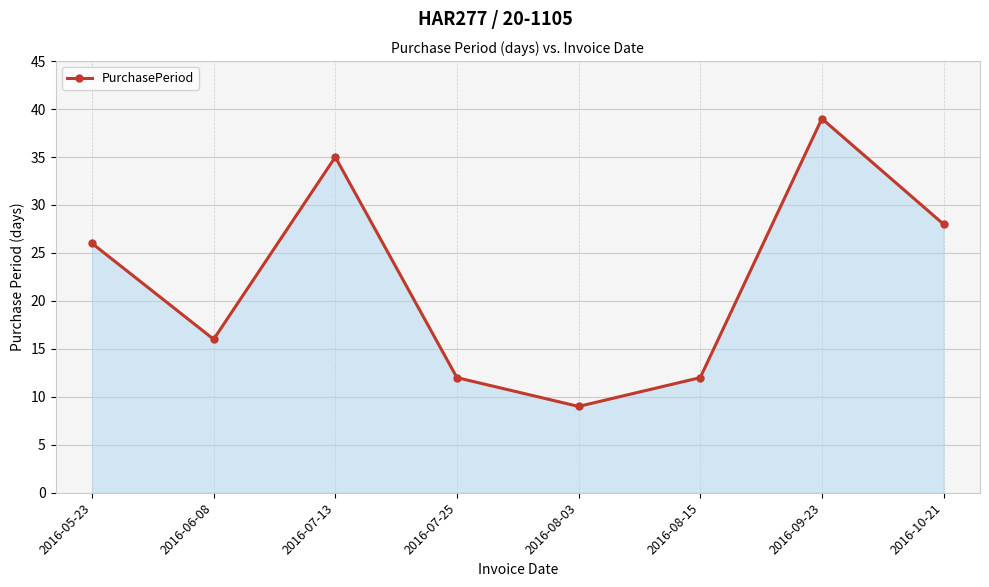

What is the sum of all values?

177